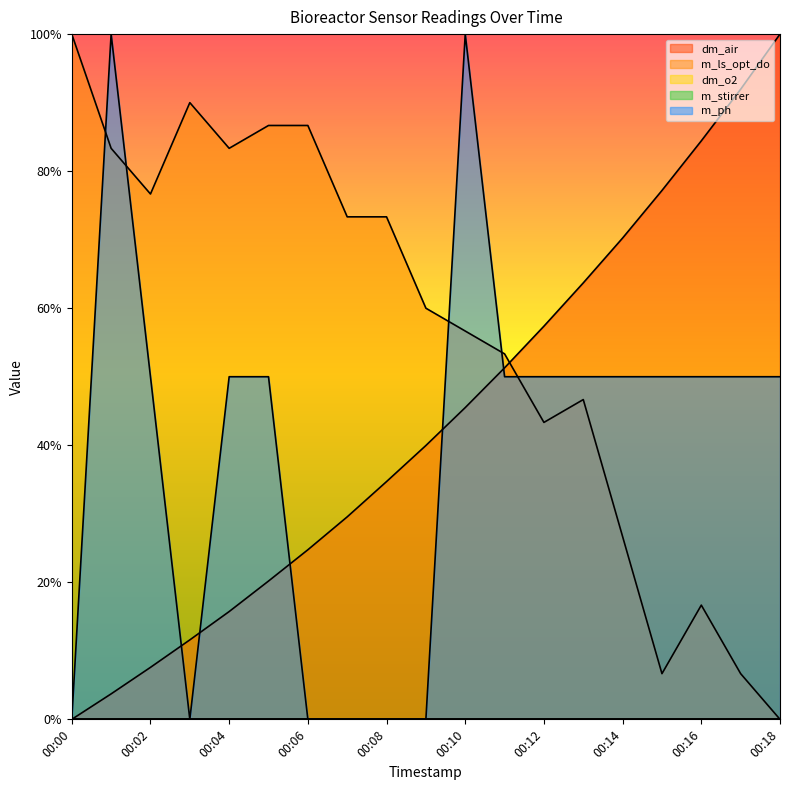

The m_ls_opt_do series shows 0.5 at 00:11. True or false?

True